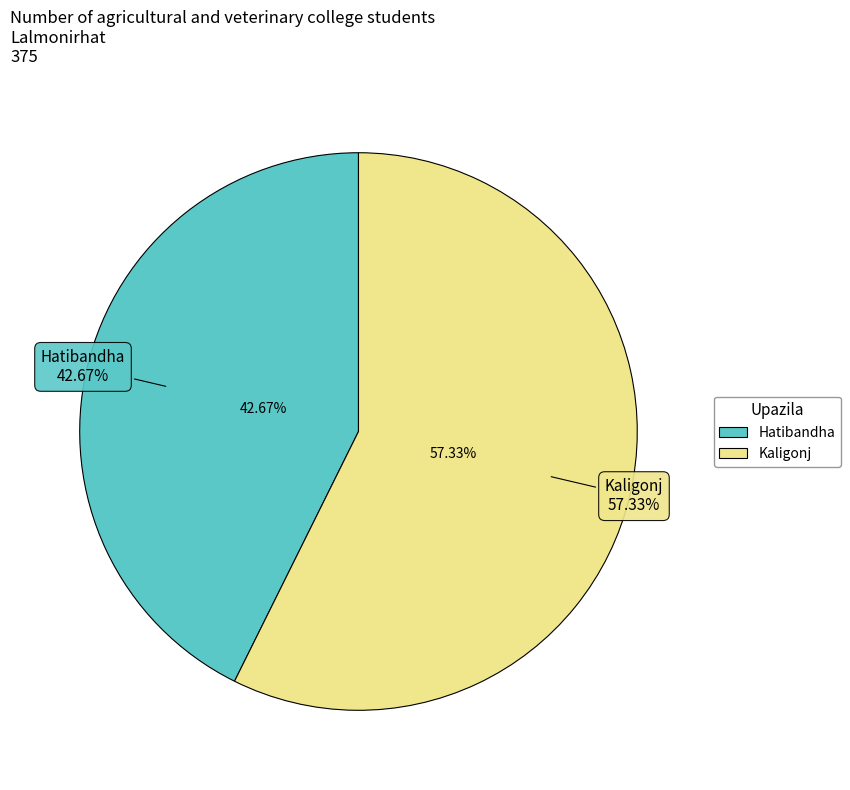

How many slices are in this pie chart?

2